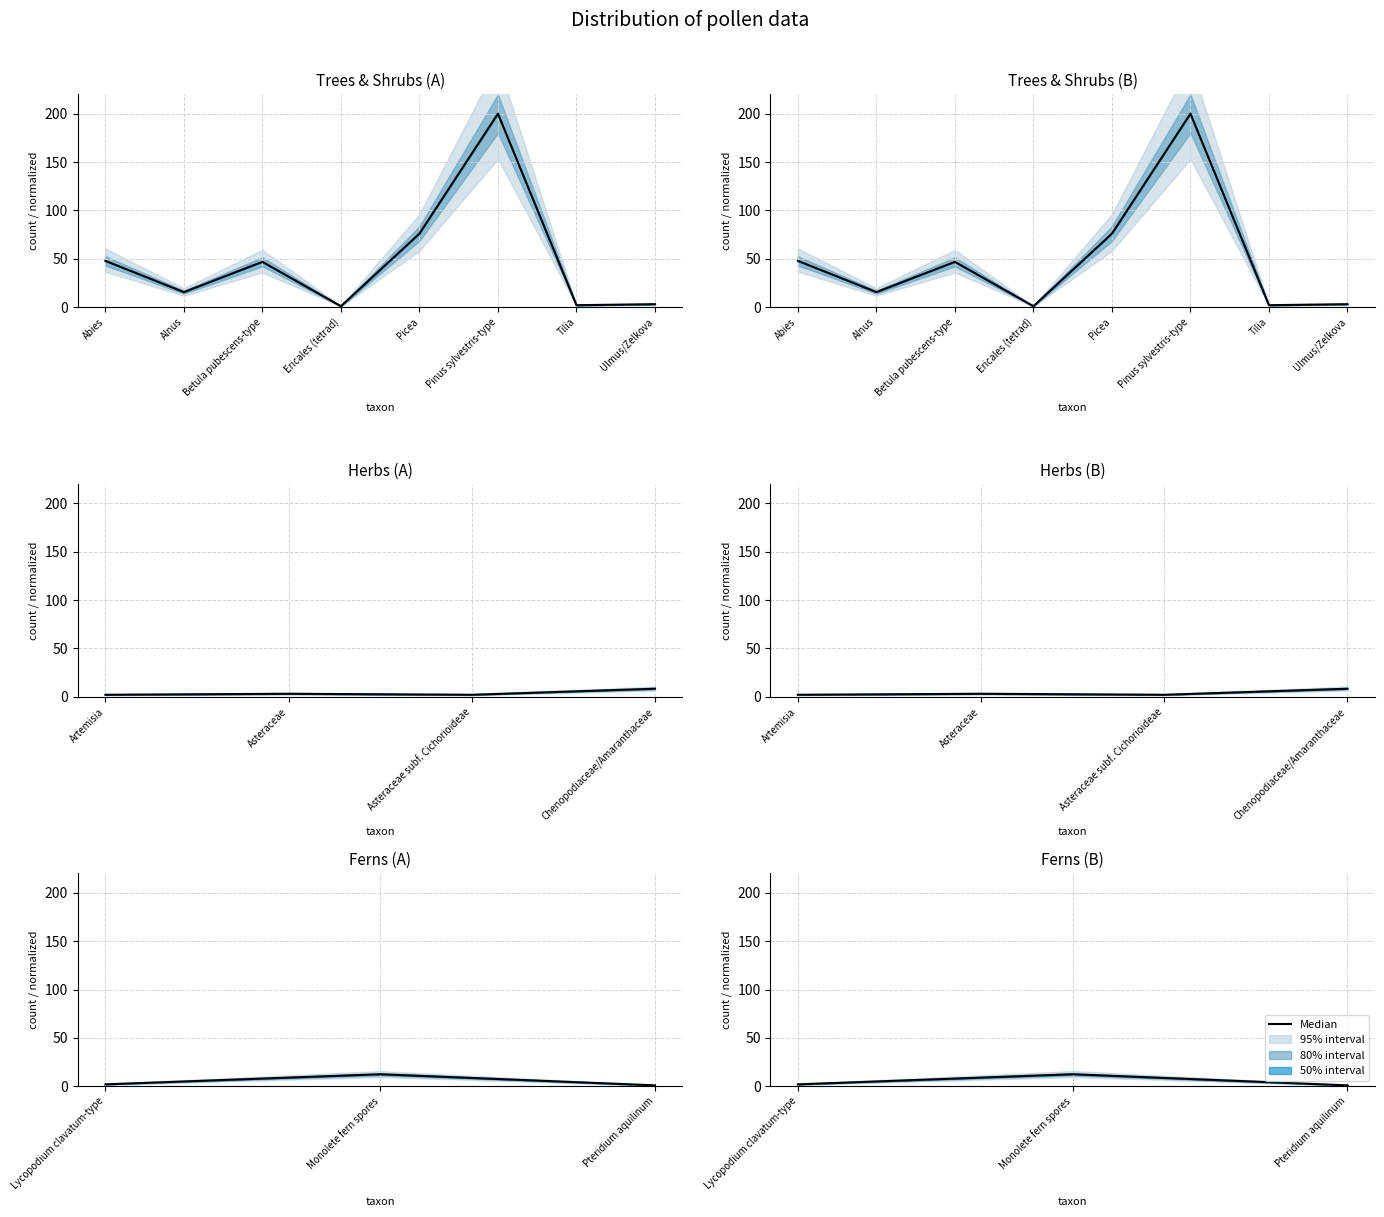

Count the number of categories in the chart.

3